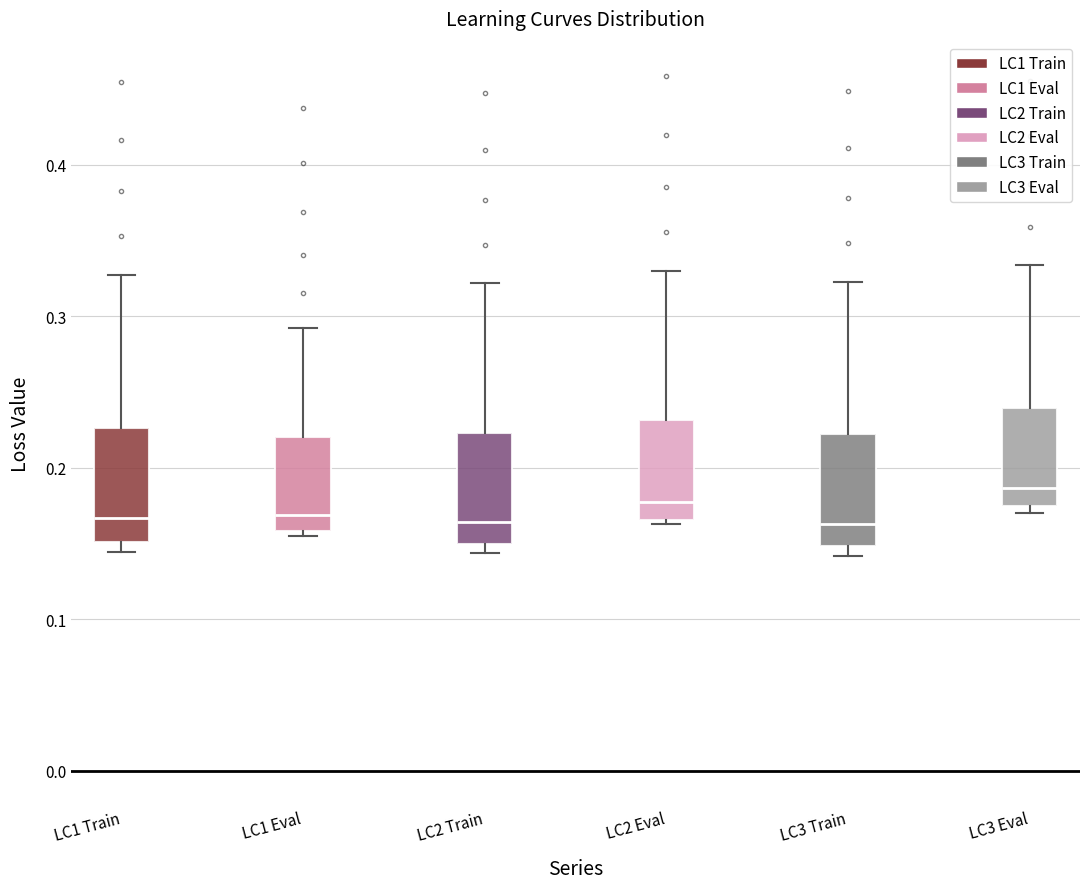

Reading left to right, transcribe this box plot: for each box, give where its median line is, the range the box spans, and where its two whiskers end, as read against the y-axis. The values are not printed on the chart, so give them approximately, as read against the axis.

LC1 Train: median 0.17, box 0.15 to 0.23, whiskers 0.14 to 0.33
LC1 Eval: median 0.17, box 0.16 to 0.22, whiskers 0.16 (just below the box's lower edge) to 0.29
LC2 Train: median 0.16, box 0.15 to 0.22, whiskers 0.14 to 0.32
LC2 Eval: median 0.18, box 0.17 to 0.23, whiskers 0.16 to 0.33
LC3 Train: median 0.16, box 0.15 to 0.22, whiskers 0.14 to 0.32
LC3 Eval: median 0.19, box 0.17 to 0.24, whiskers 0.17 (just below the box's lower edge) to 0.33